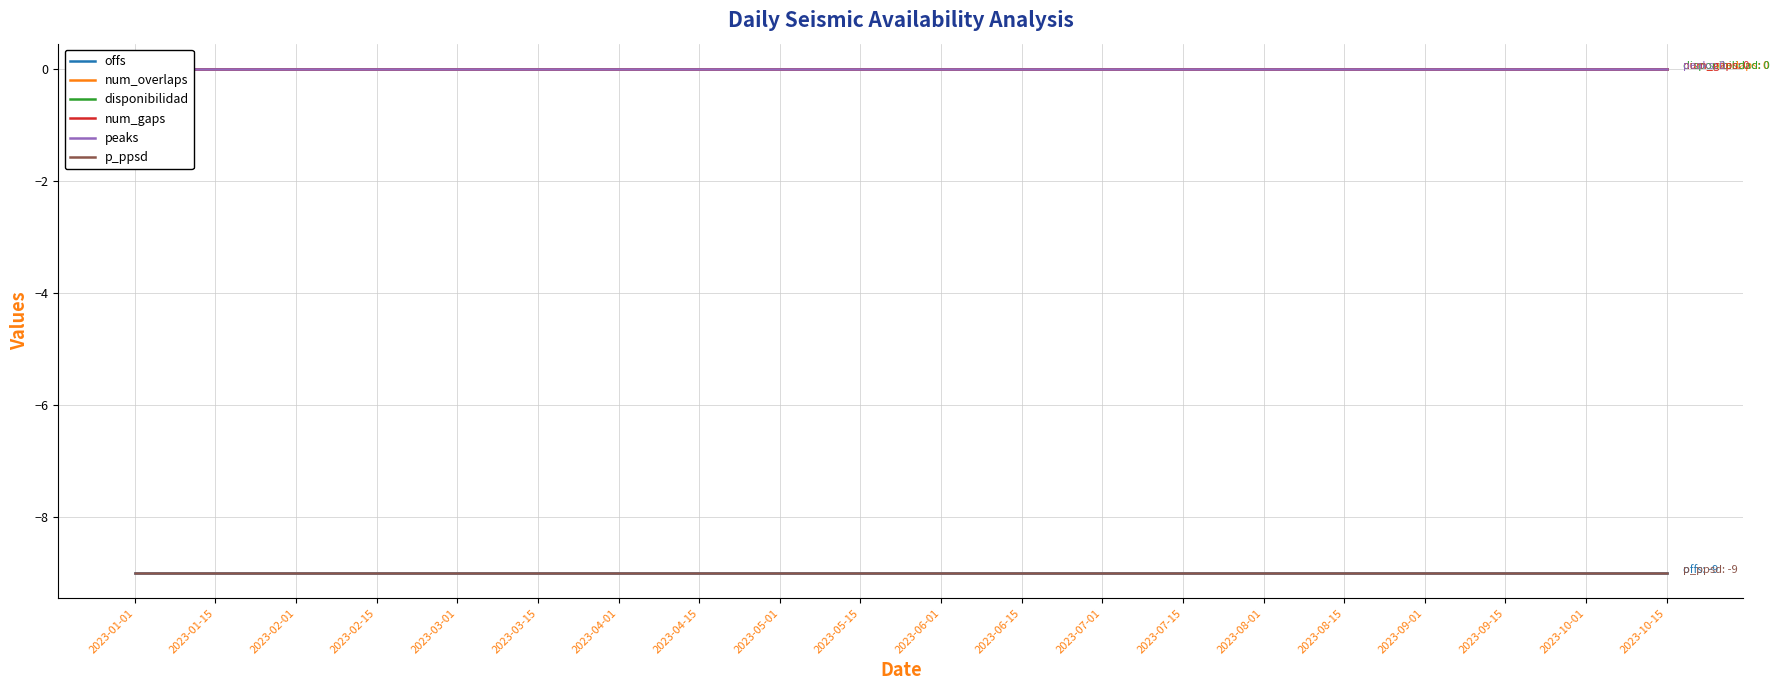

True or false: p_ppsd and peaks cross at least once.

False